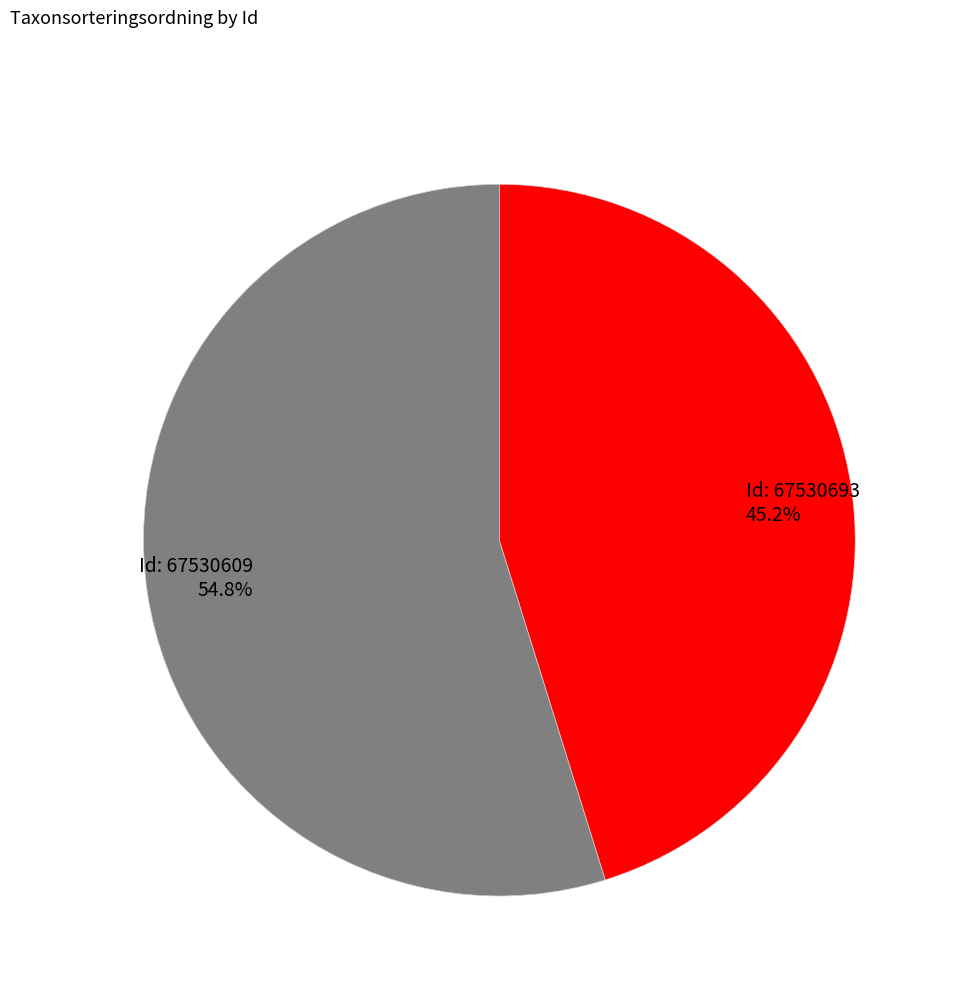

How many slices are in this pie chart?

2